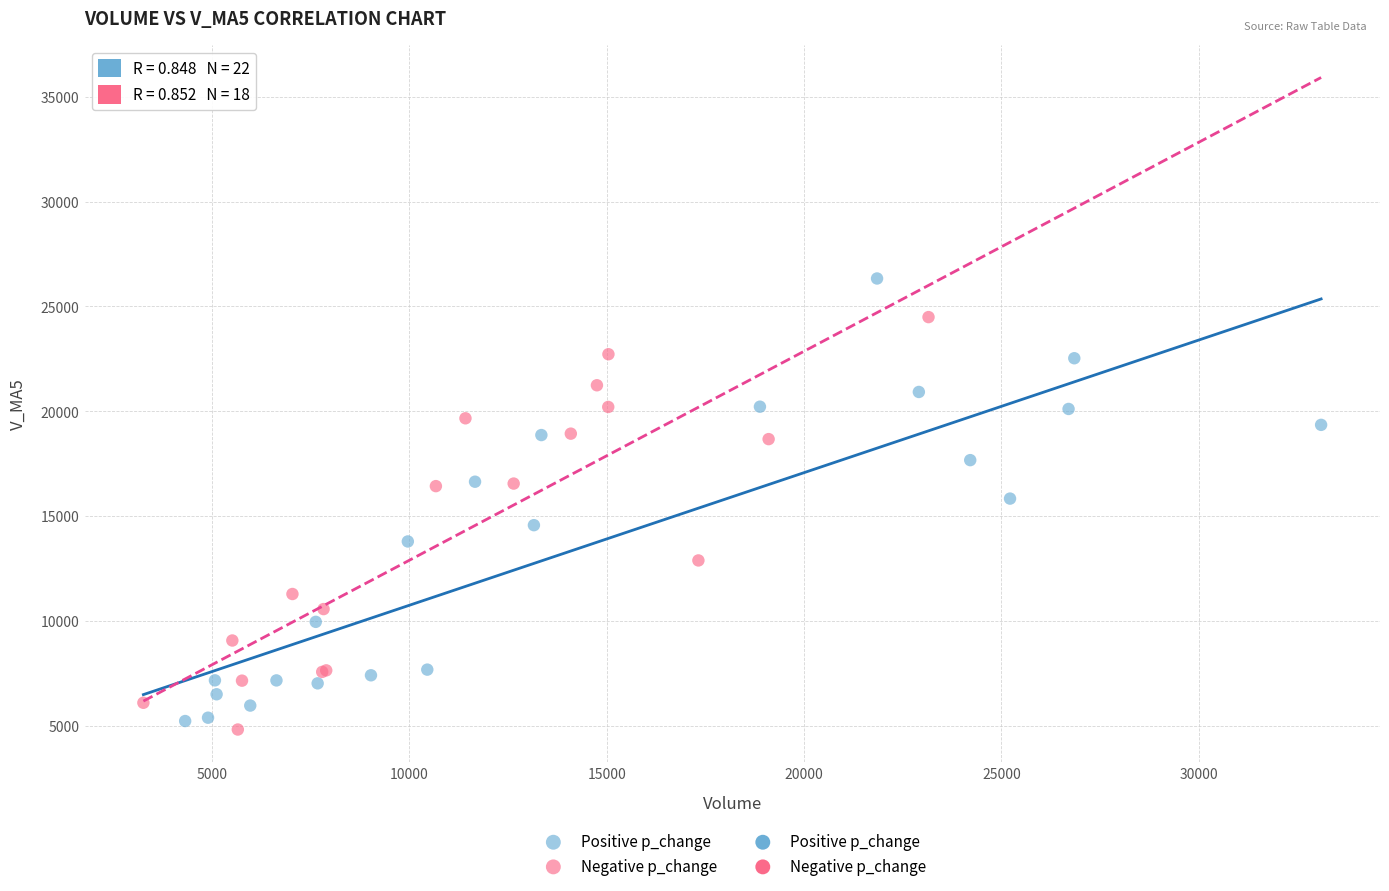

Which series has the largest Y range (max minus min)?

Positive p_change